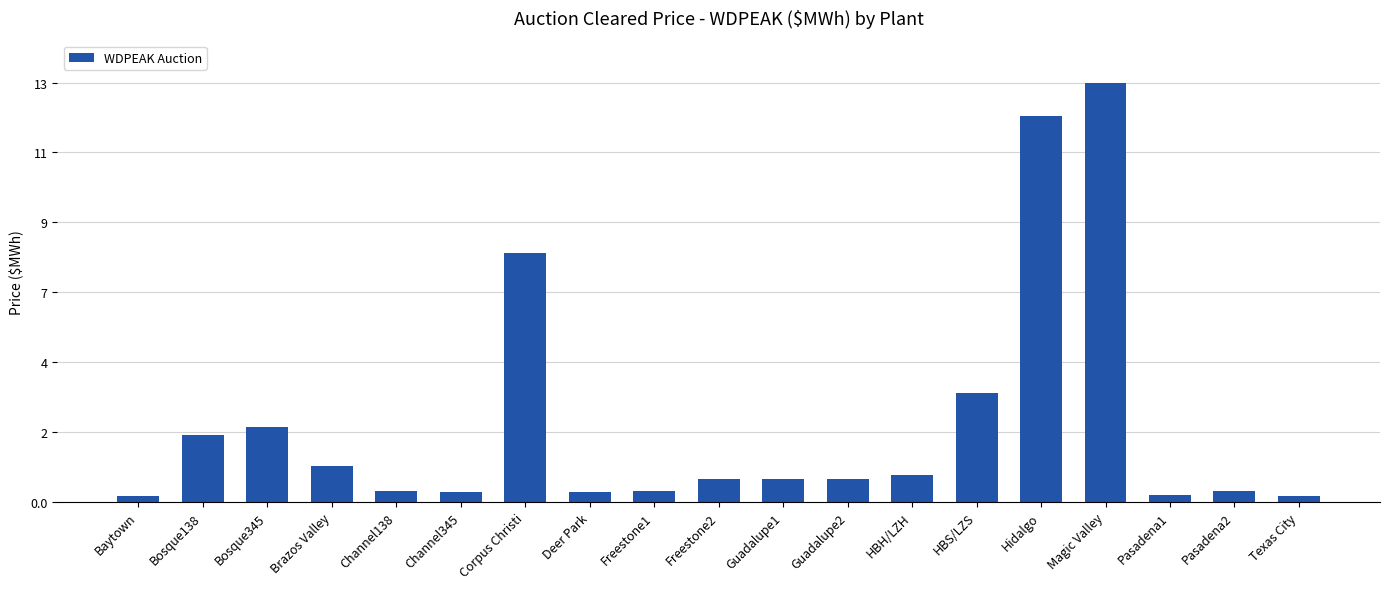

The chart shows a value of 1.8 at Brazos Valley. True or false?

False